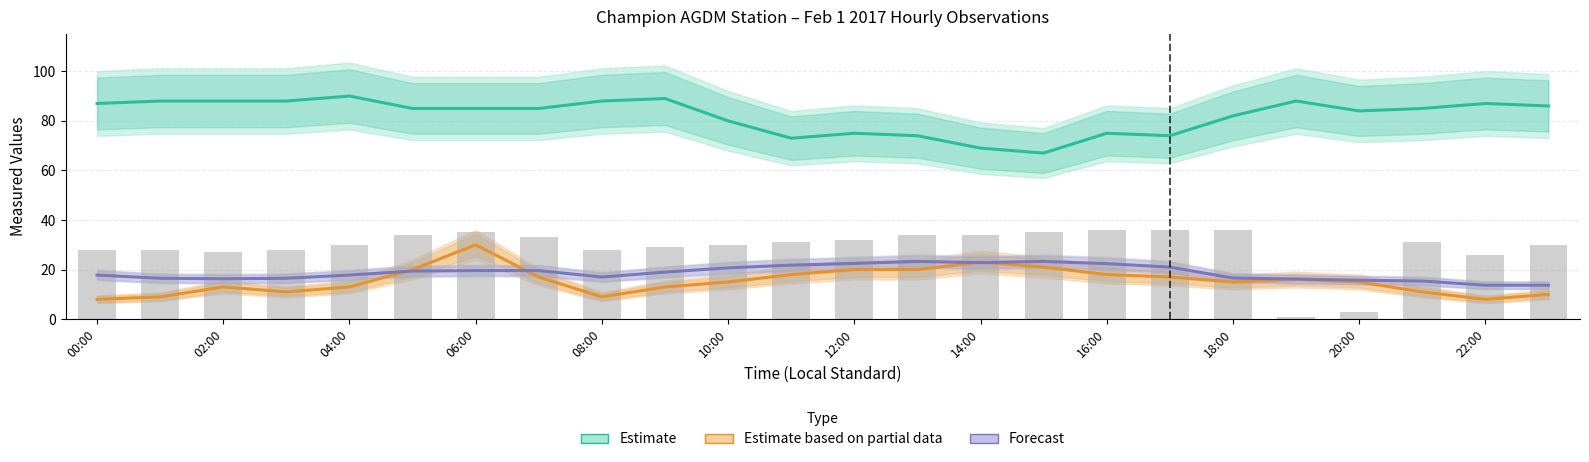

Is it true that Wind Dir (10s deg) equals 39.9 at 06:00?

False